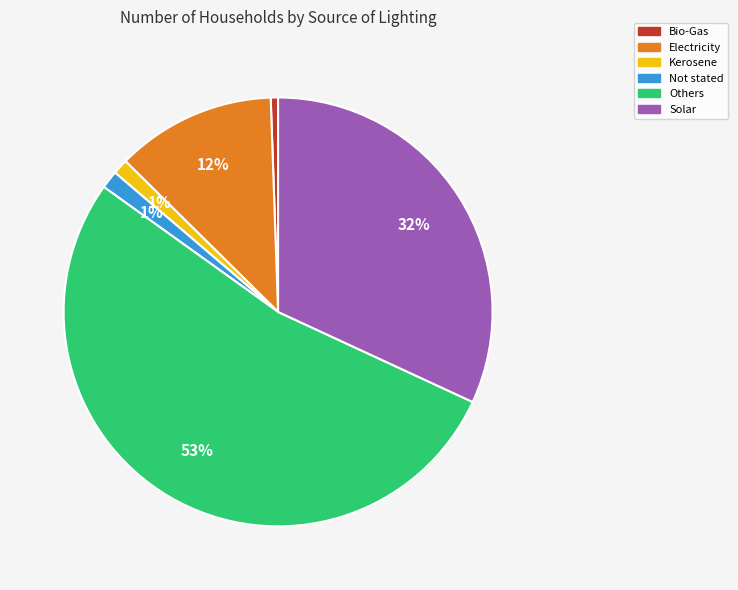

Is the sum of Kerosene and Solar greater than half?

No